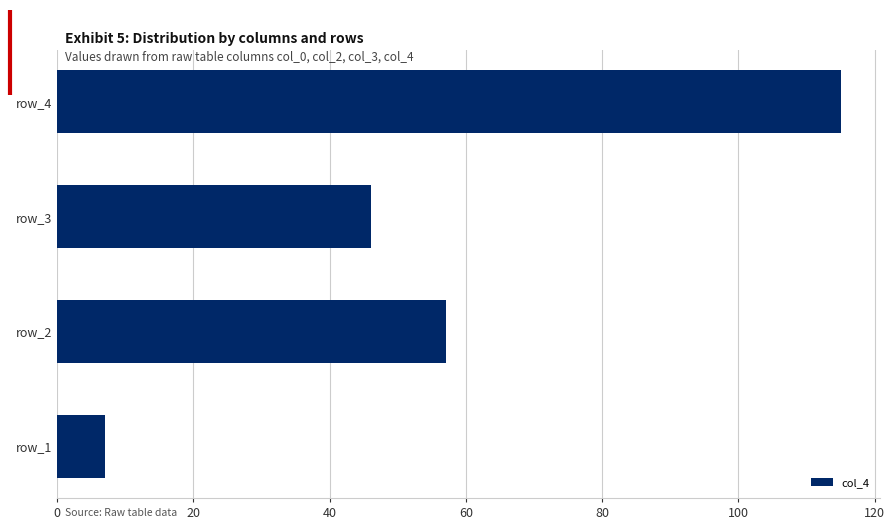

Is it true that the value at row_1 is 7?

True